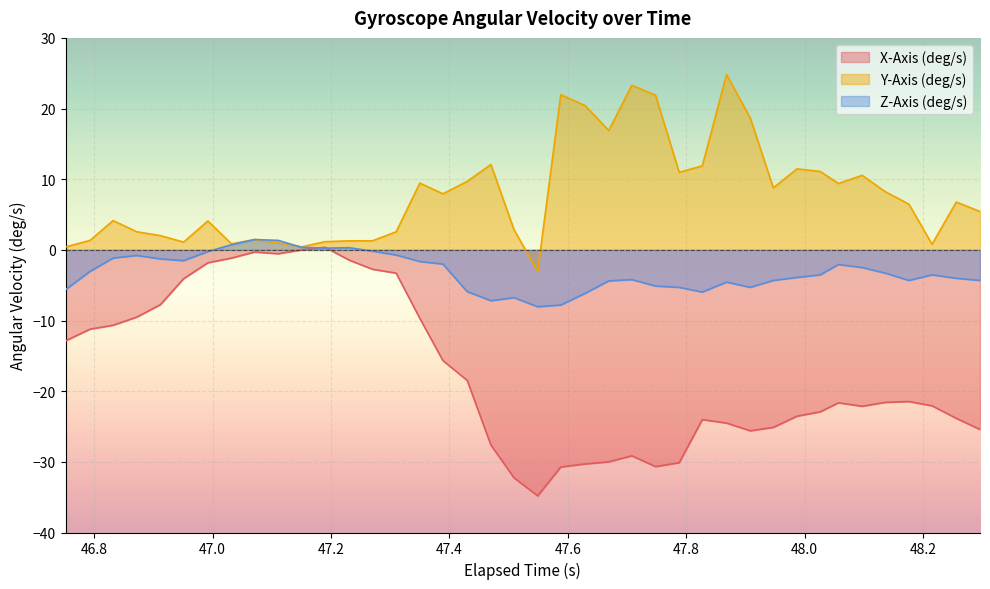

True or false: Y-Axis (deg/s) and X-Axis (deg/s) intersect in this chart.

False